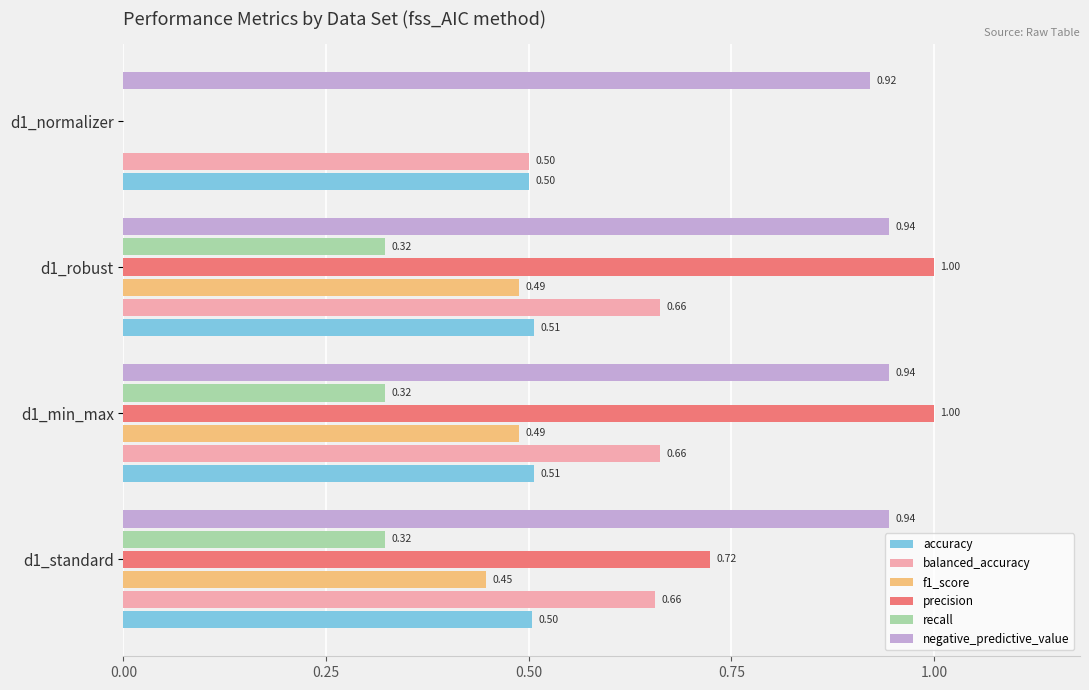

What is the total value across all series at d1_robust?

3.9